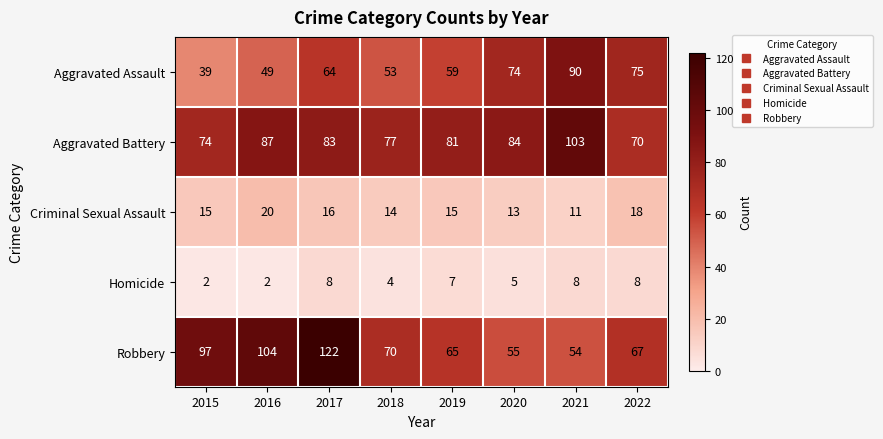

What is the spread (max minus min) of values at 2019?

74